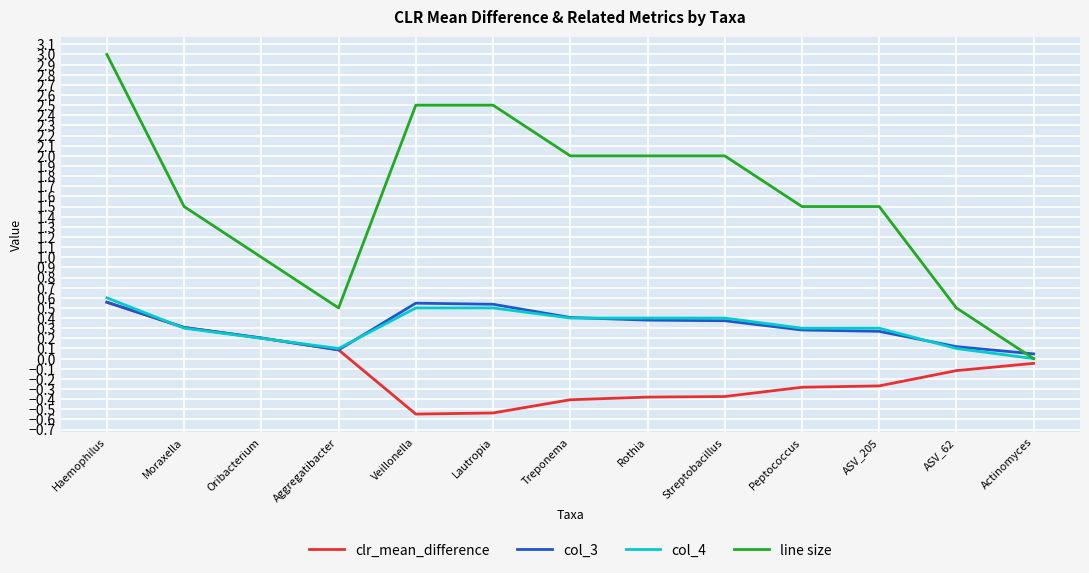

What is the highest value of the line size series?

3.0